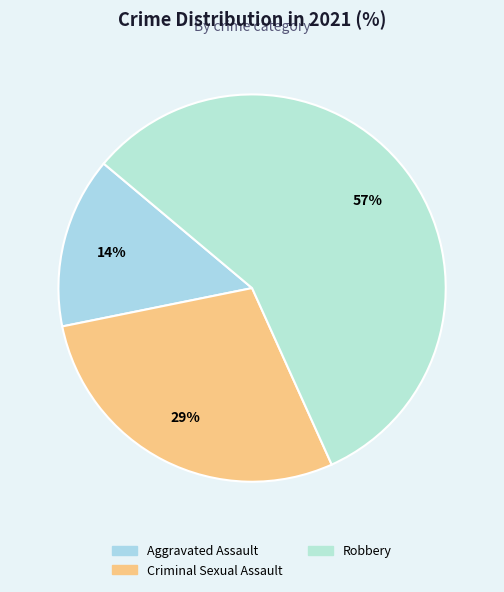

How many slices are in this pie chart?

3